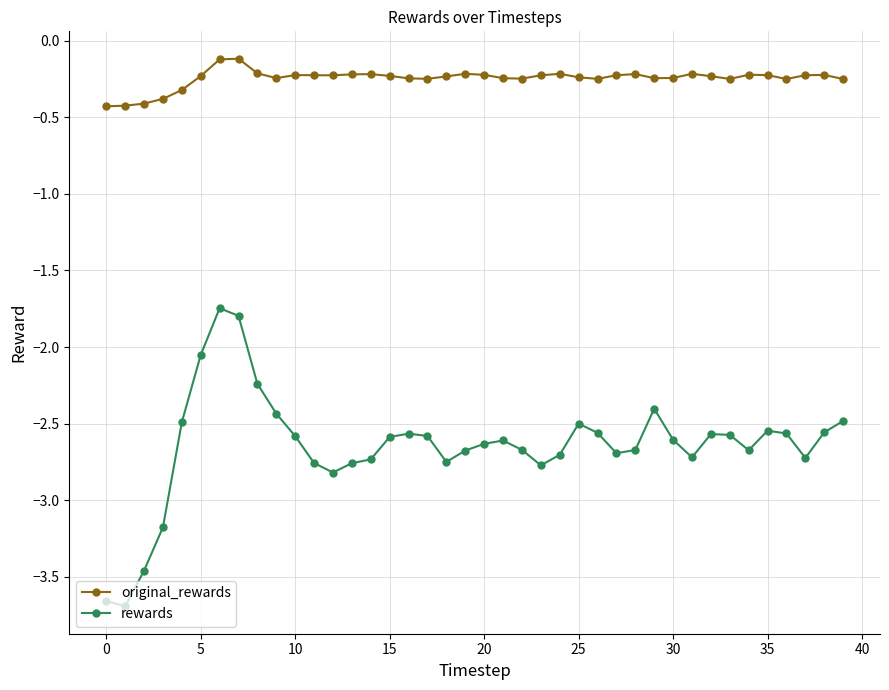

True or false: rewards has more than 0 interior local peaks.

True